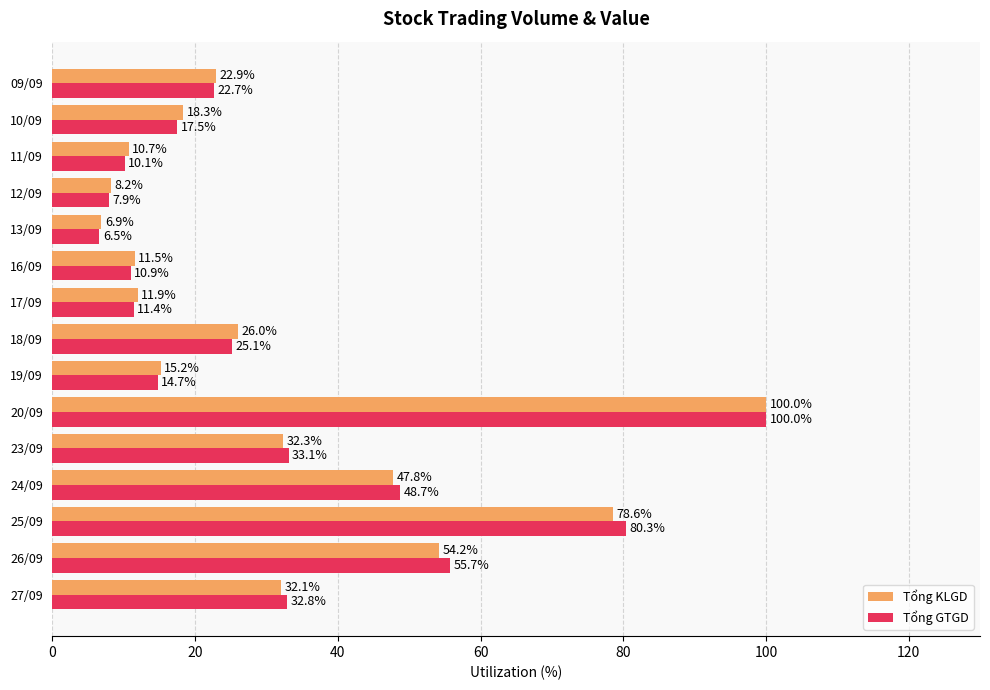

The value of Tổng KLGD at 18/09 is 41.8. True or false?

False